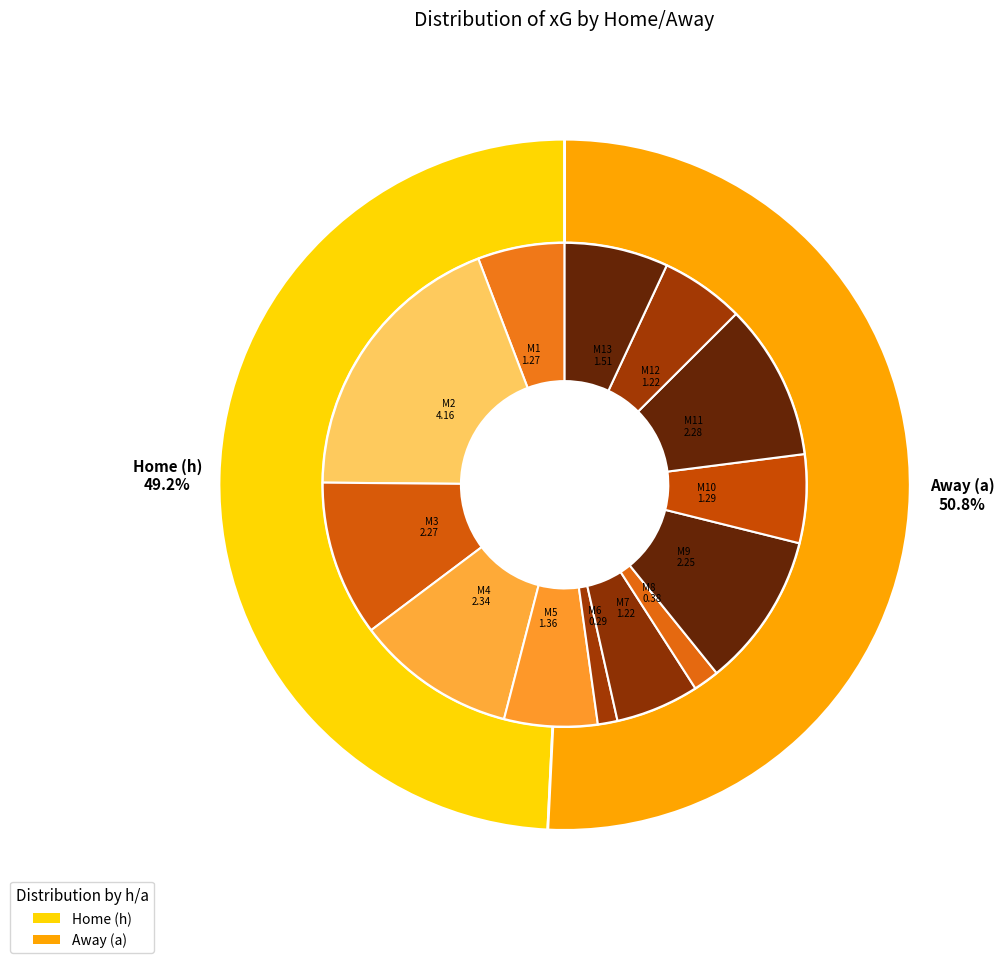

Does any single category account for the majority?

No